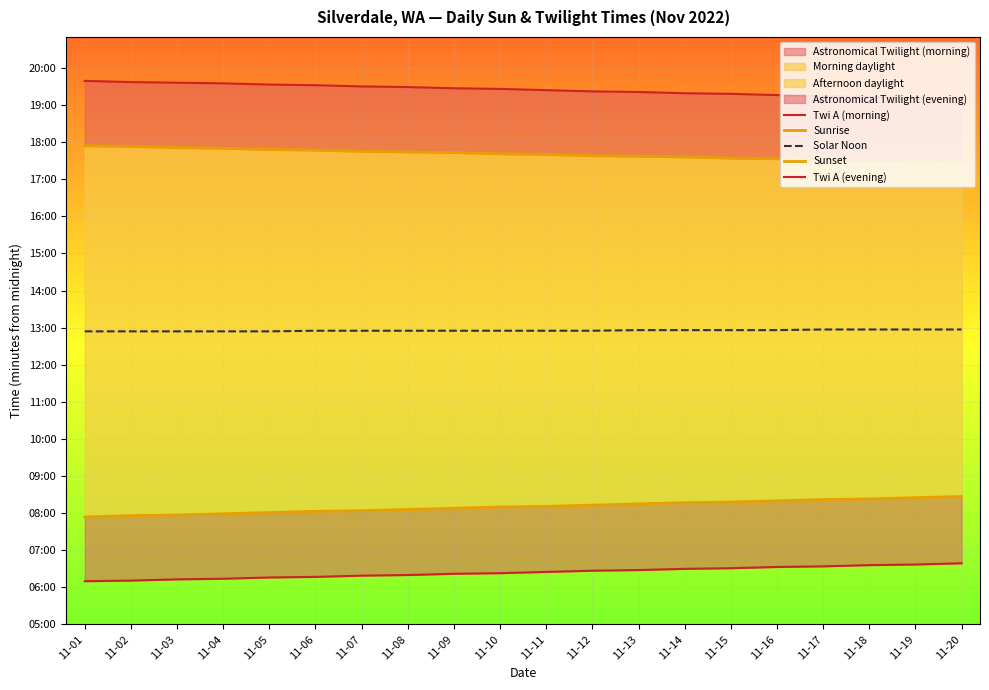

True or false: Twi A (morning) and Solar Noon intersect in this chart.

False